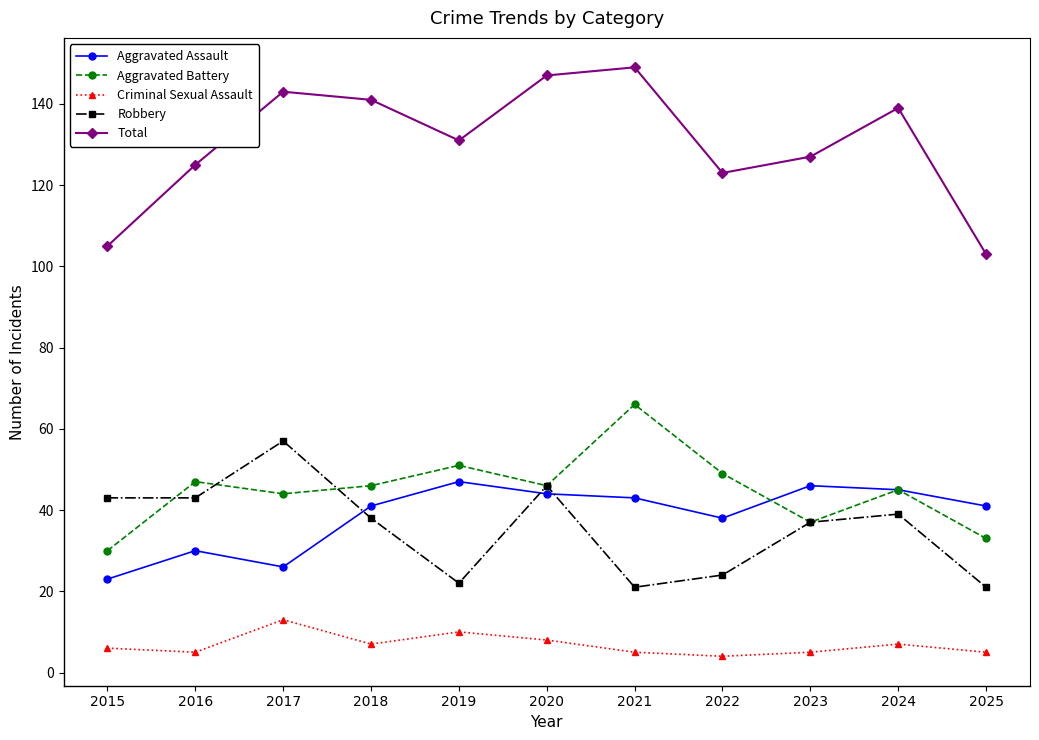

Rank the categories by Total value from lowest to highest.

2025, 2015, 2022, 2016, 2023, 2019, 2024, 2018, 2017, 2020, 2021